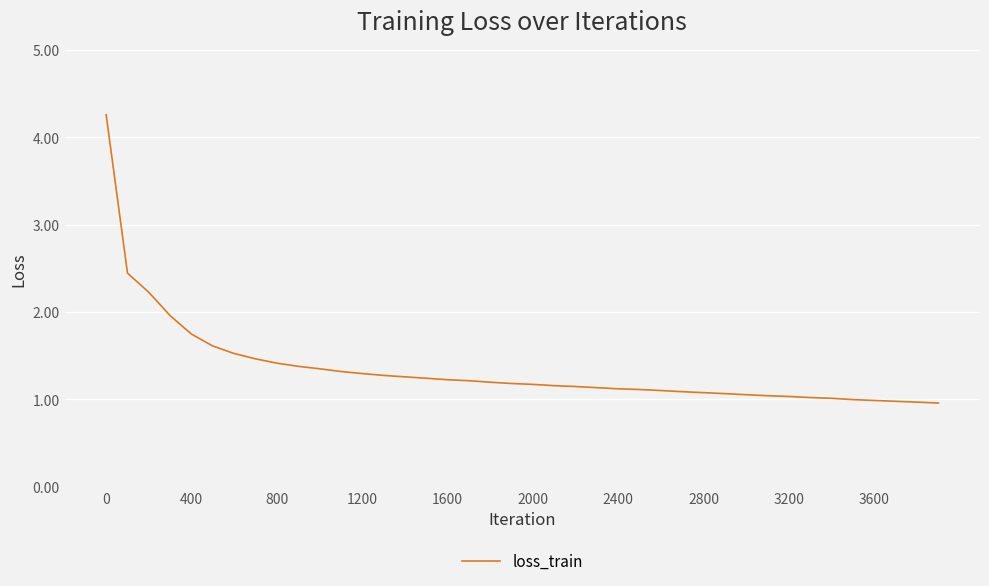

What is the minimum value shown in the chart?

1.0